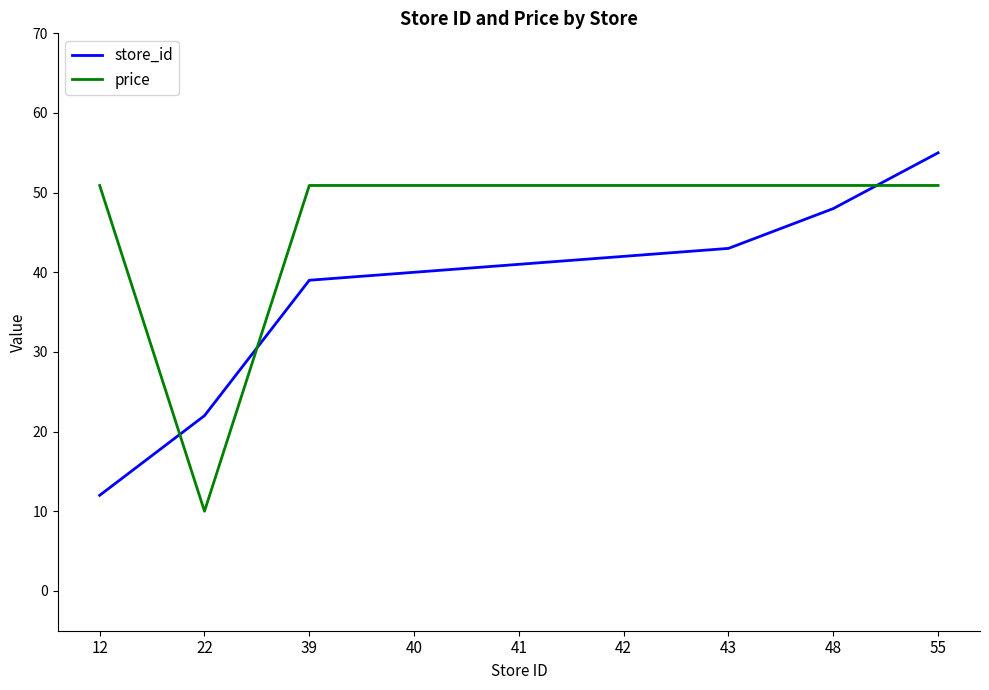

Reading left to right, extract all data points from this chart.

store_id: 12=12.0	22=22.0	39=39.0	40=40.0	41=41.0	42=42.0	43=43.0	48=48.0	55=55.0
price: 12=50.9	22=10.0	39=50.9	40=50.9	41=50.9	42=50.9	43=50.9	48=50.9	55=50.9